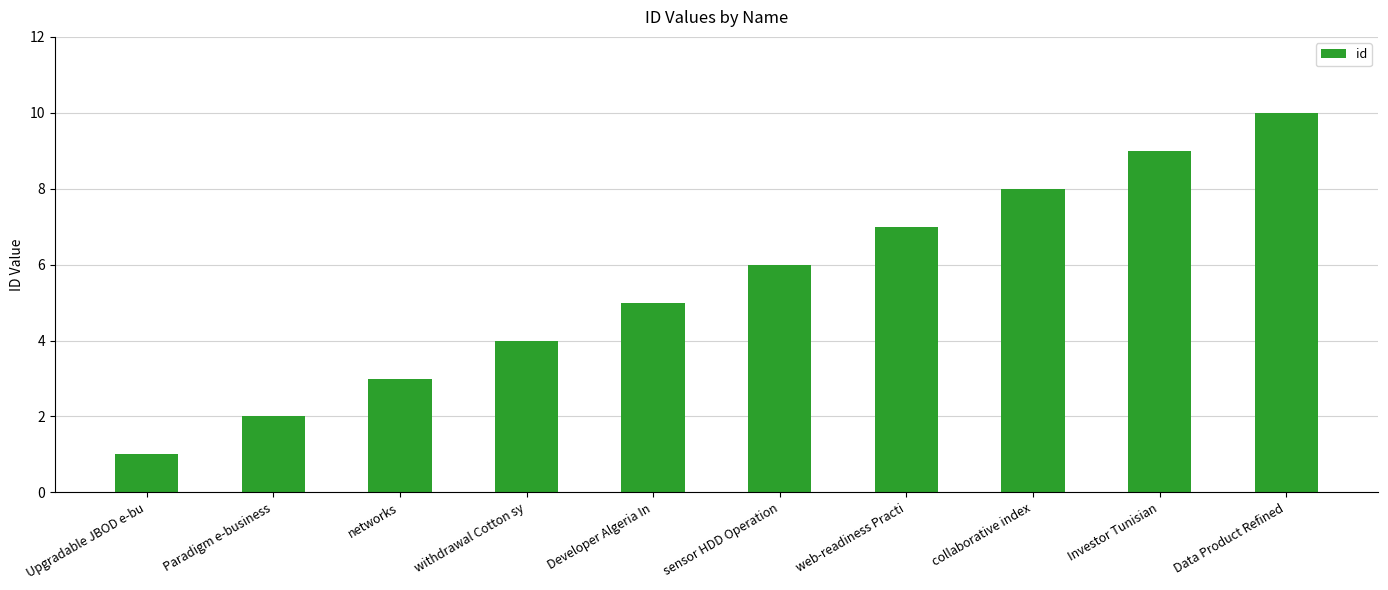

List the labels in order of value, largest first.

Data Product Refined, Investor Tunisian, collaborative index, web-readiness Practi, sensor HDD Operation, Developer Algeria In, withdrawal Cotton sy, networks, Paradigm e-business, Upgradable JBOD e-bu